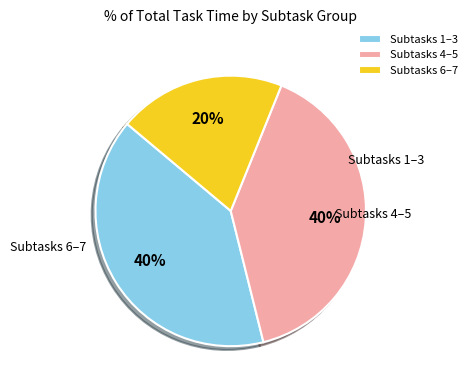

Is there any slice that represents more than half of the pie?

No